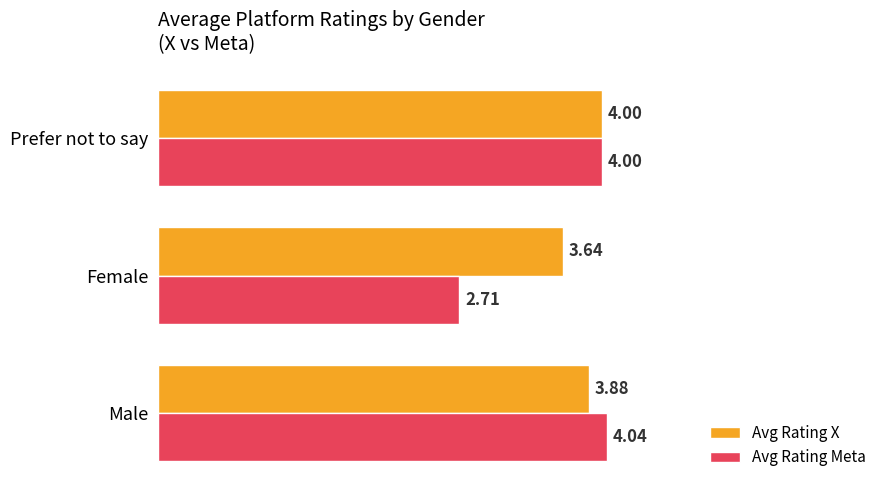

At which category is the sum across all series the highest?

Prefer not to say